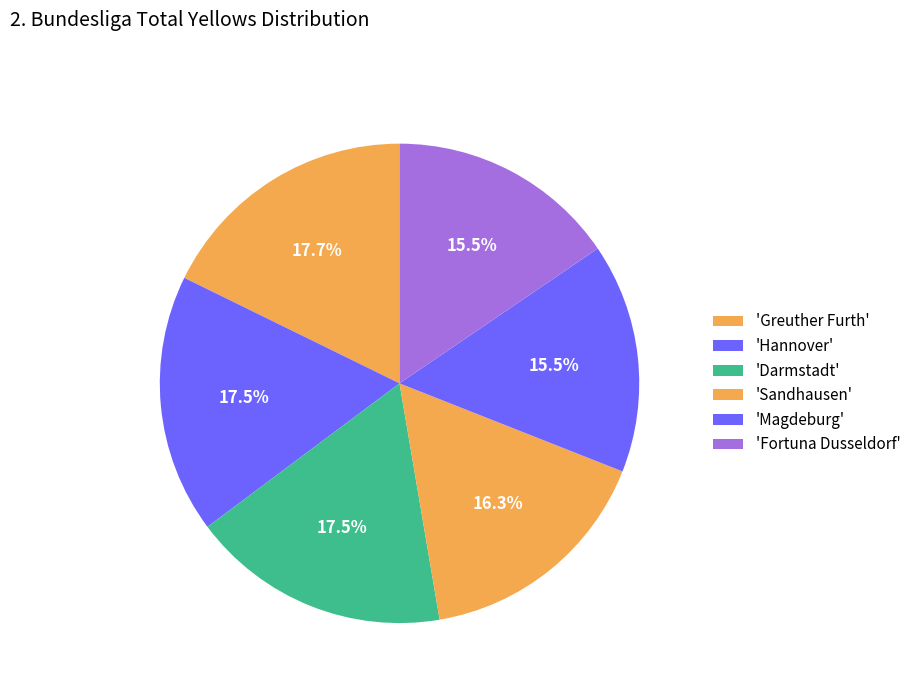

Count the number of slices in the pie.

6